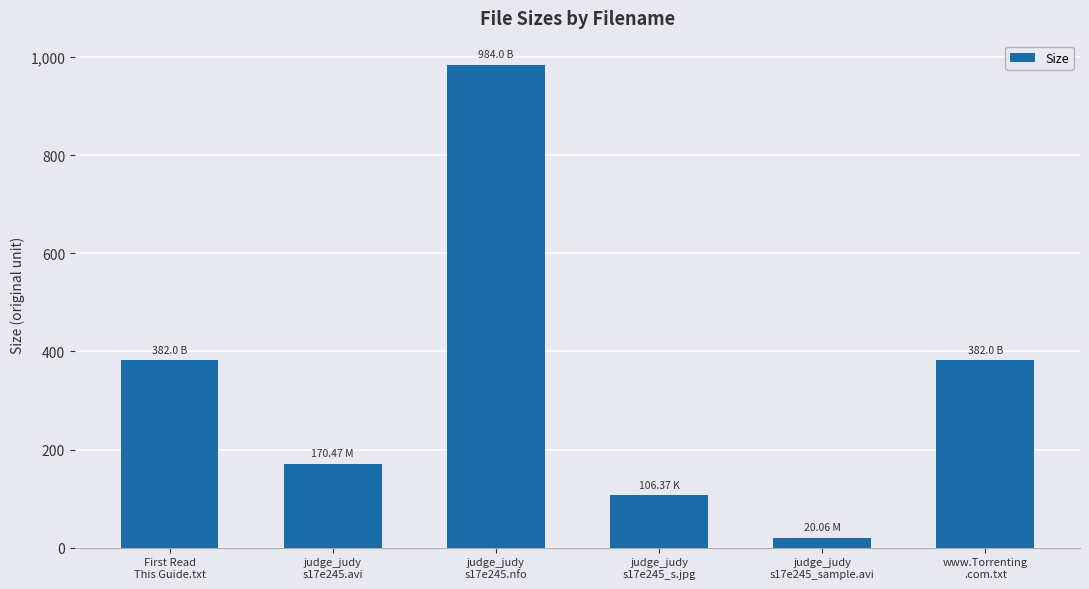

Between judge_judy
s17e245_s.jpg and First Read
This Guide.txt, which is larger?

First Read
This Guide.txt